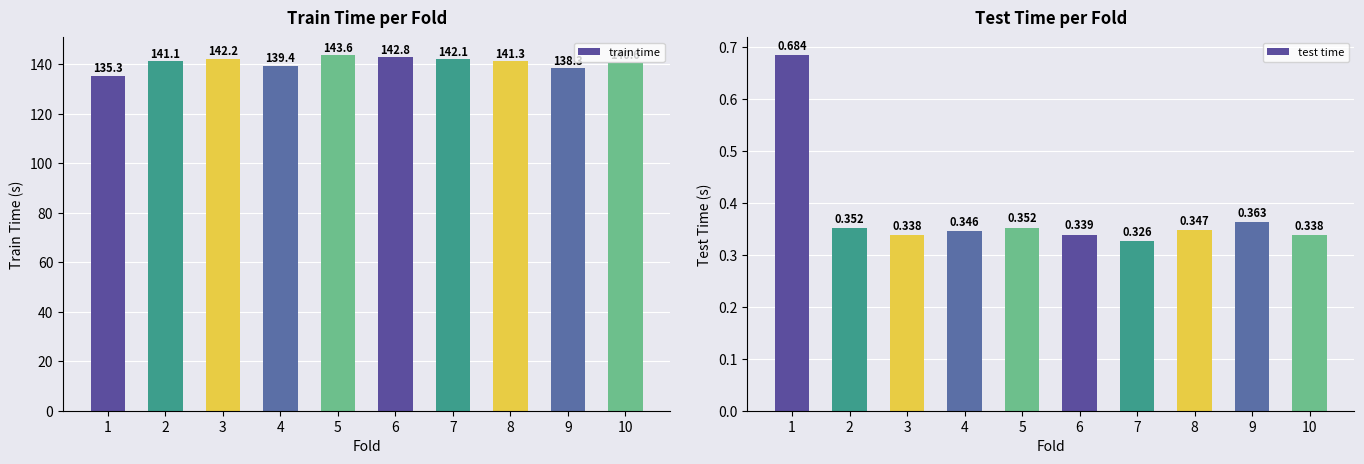

What is the value of the test time bar at the 10th from the left?

0.3